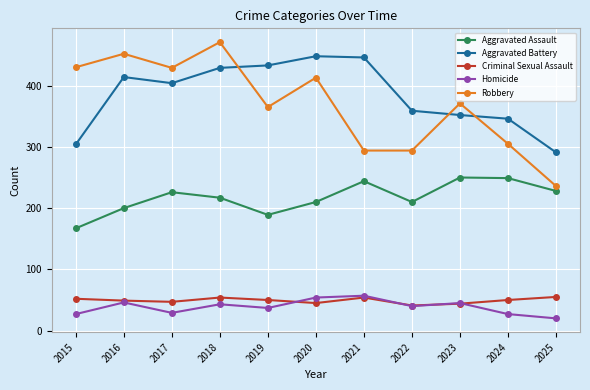

What is the value of the Robbery point at the 10th from the left?

305